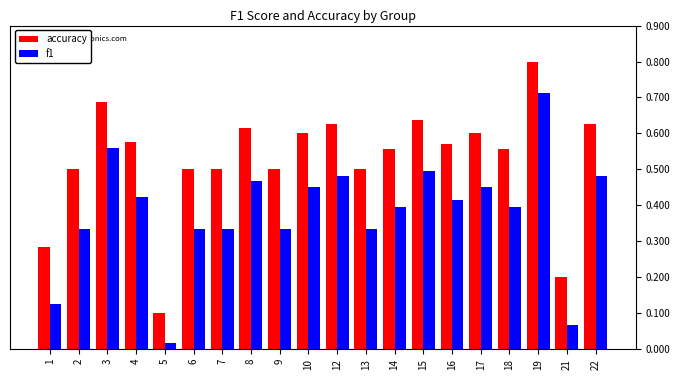

At 21, list the series in order from smallest to largest.

f1, accuracy